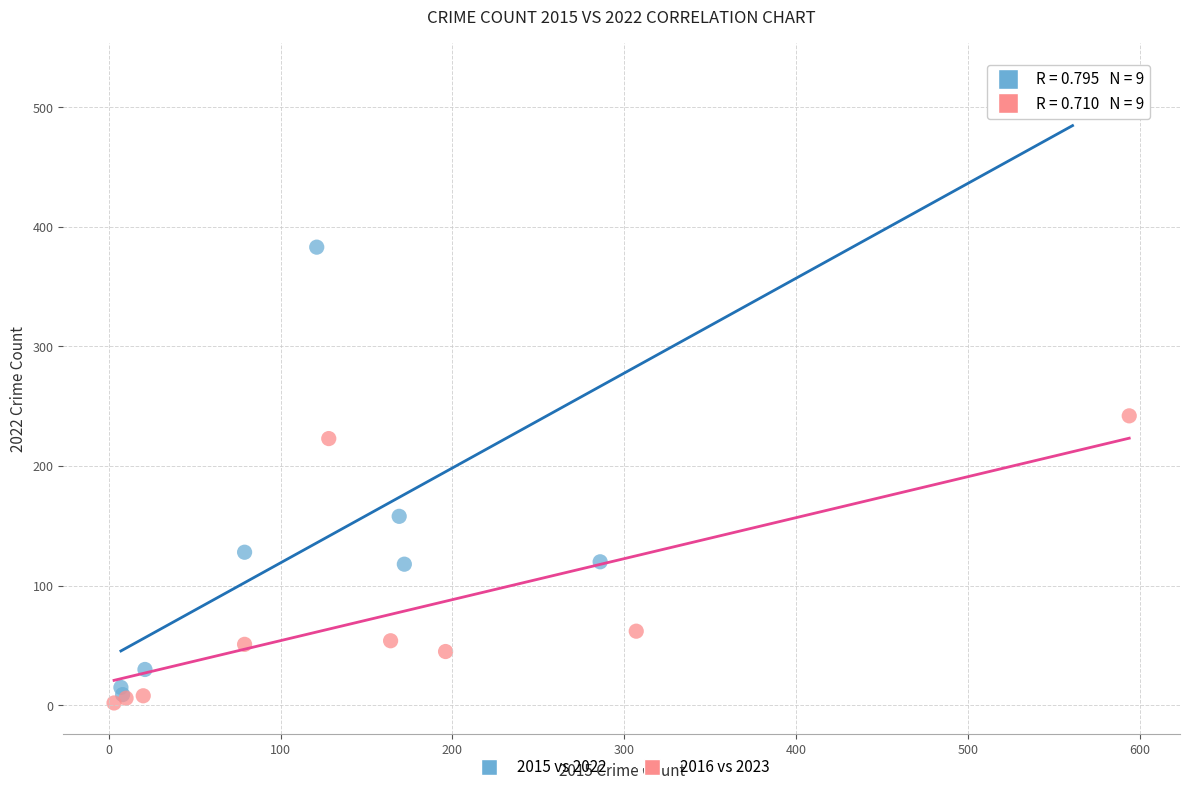

Which series reaches the maximum Y coordinate?

2015 vs 2022